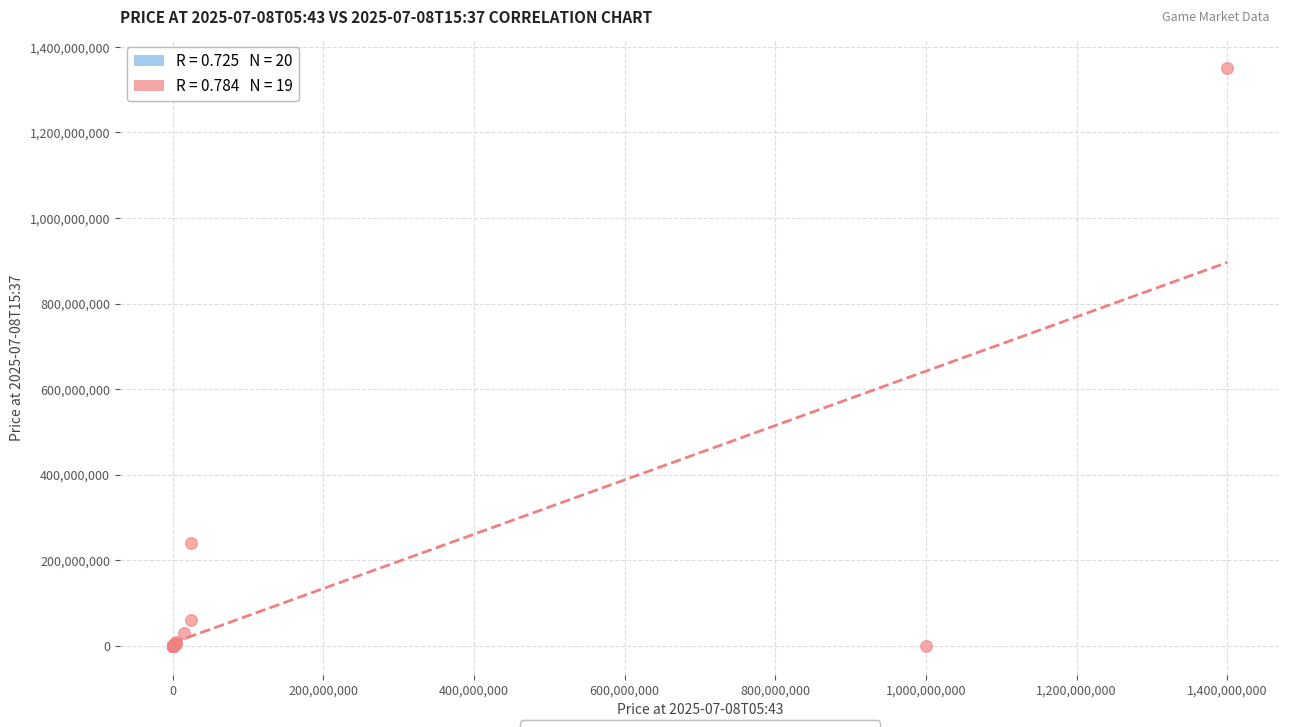

What are all the series names shown in the legend?

Low-price items, High-price items